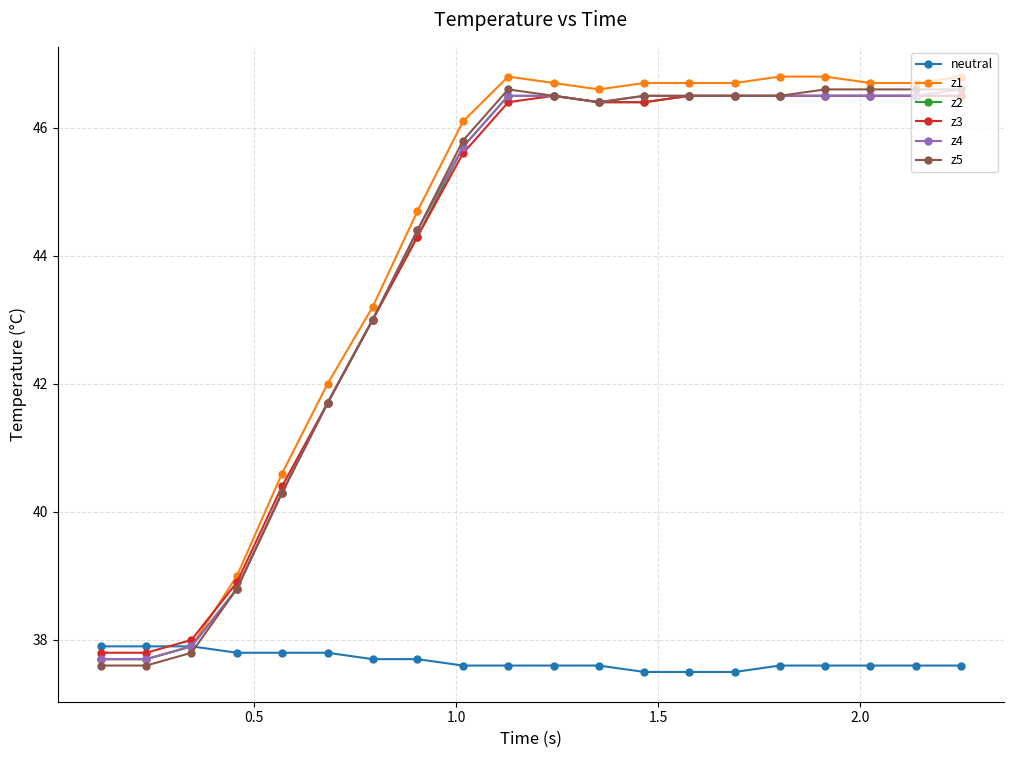

What is the greatest value displayed?

46.8